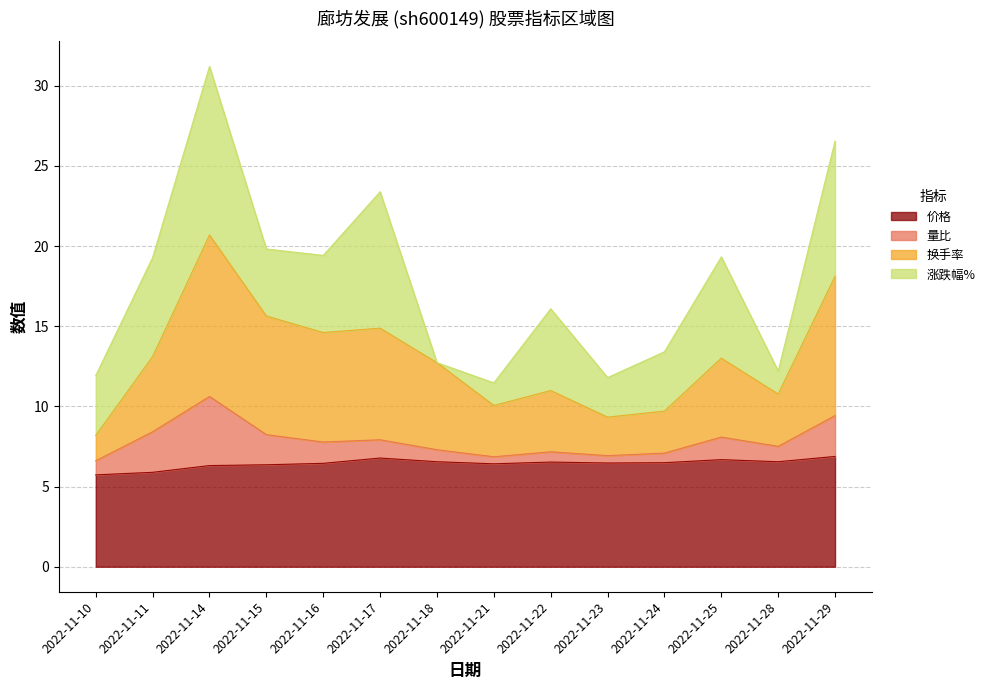

True or false: 价格 has a value of 6.8 at 2022-11-17.

True